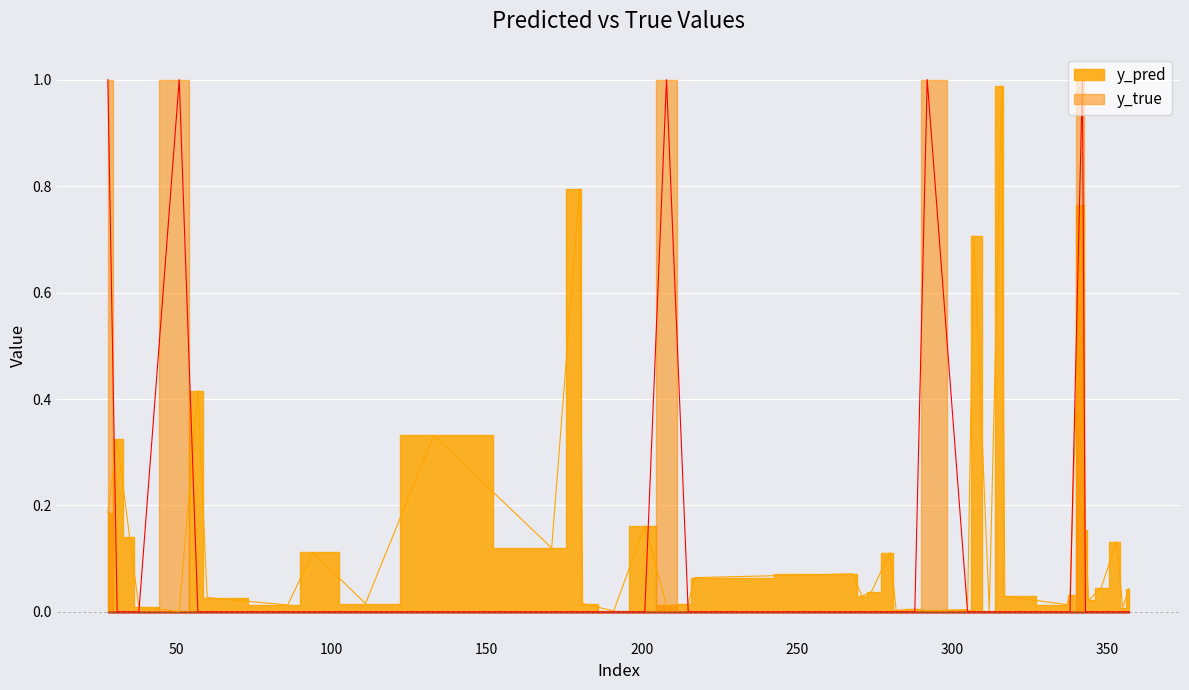

What is the value of the y_pred point at the 30th from the left?

1.0